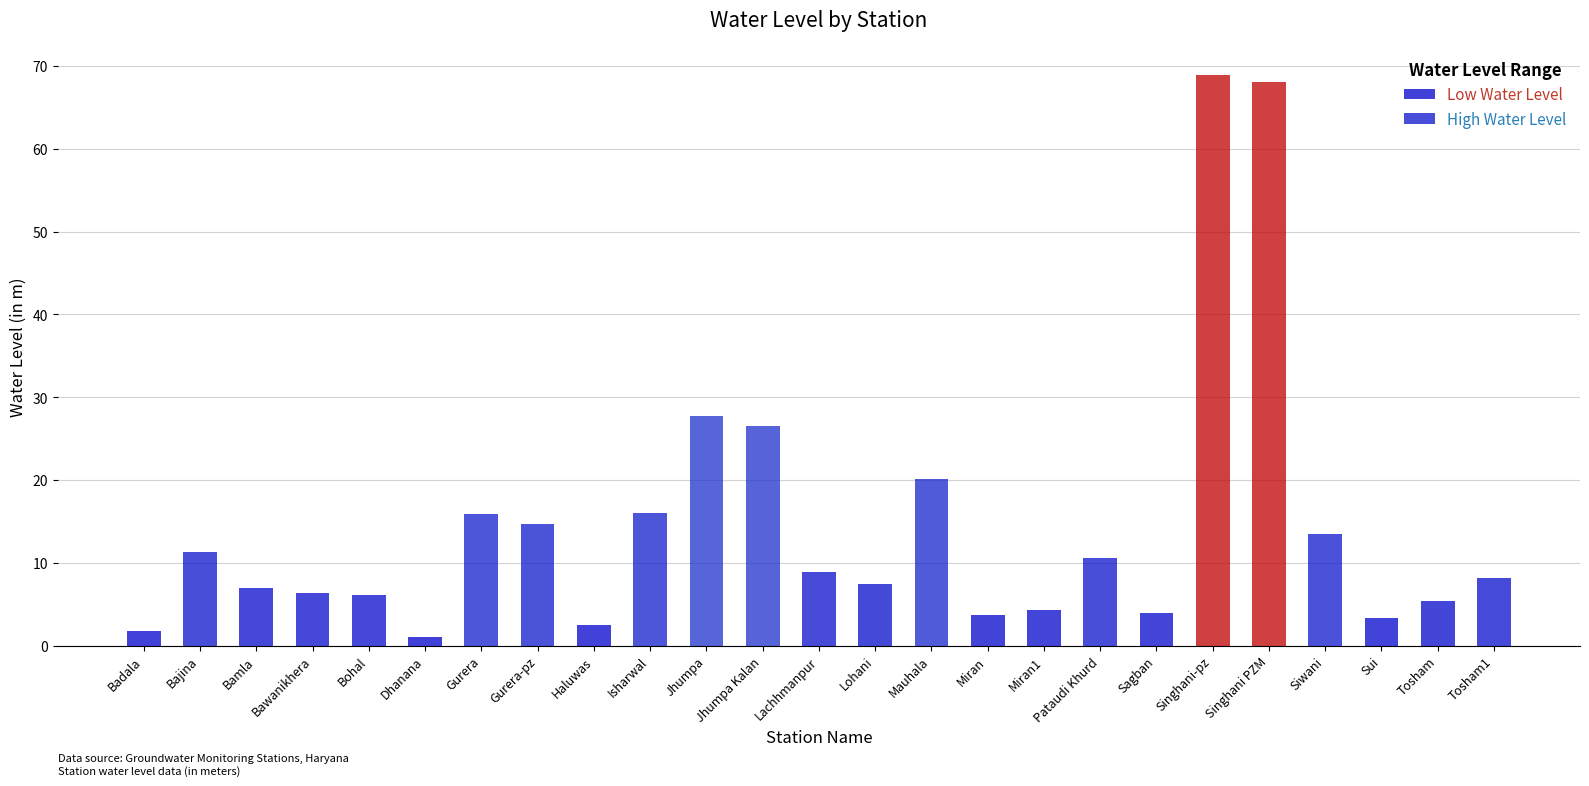

The value at Tosham1 is 8.2. True or false?

True